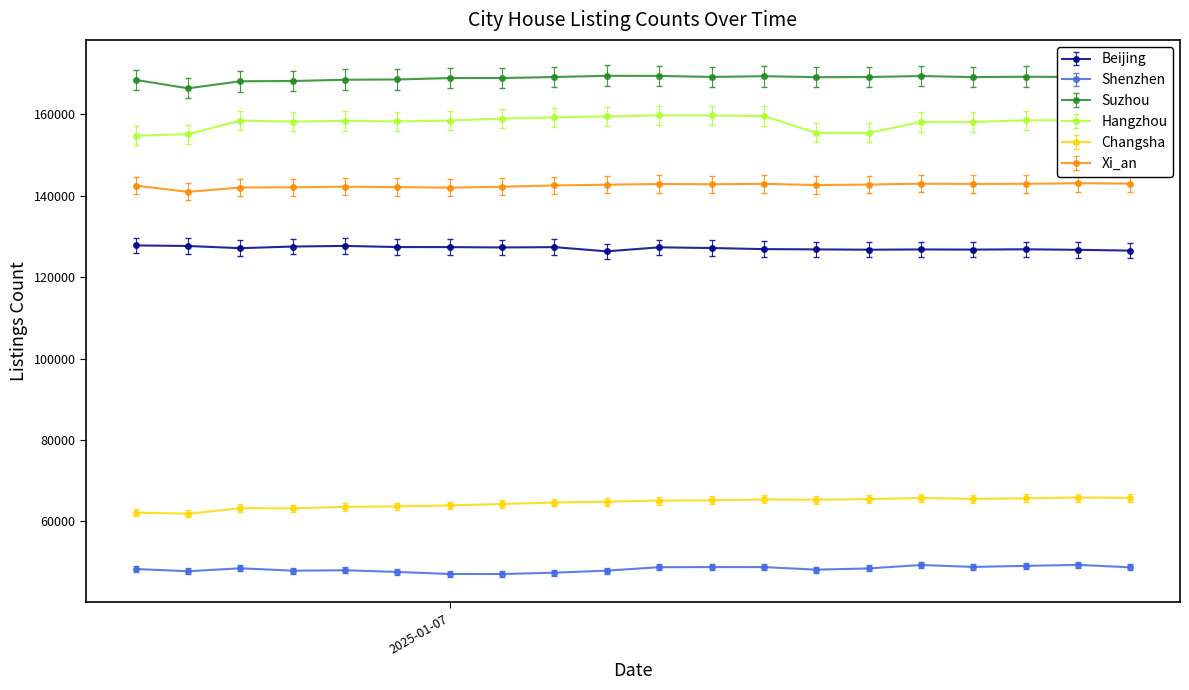

What is the value of the Changsha point at the 6th from the left?

63670